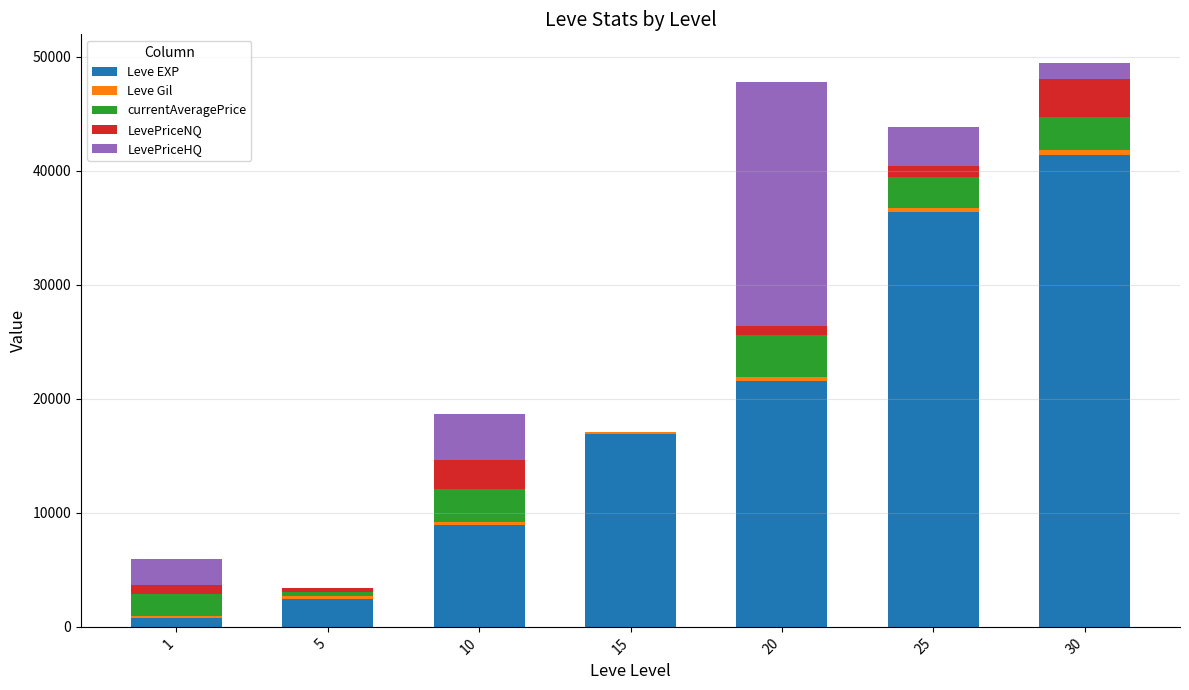

What is the sum of all Leve EXP values?

128470